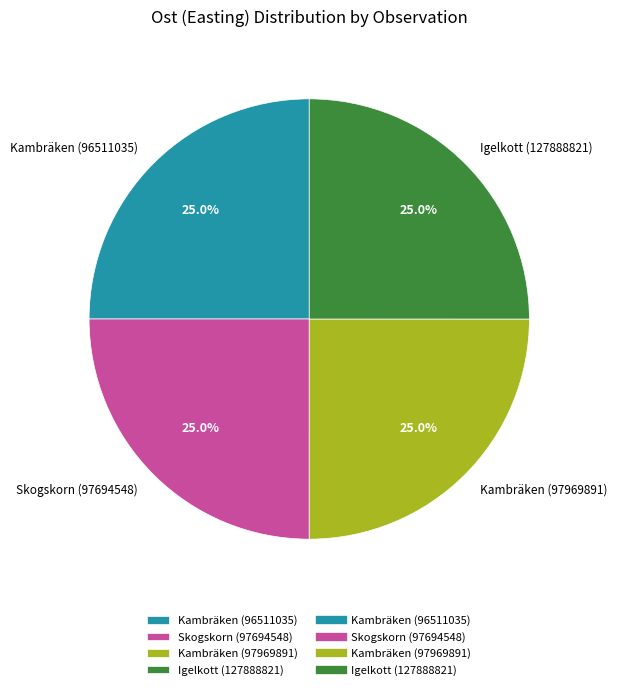

True or false: Igelkott (127888821) accounts for 25% of the total.

True